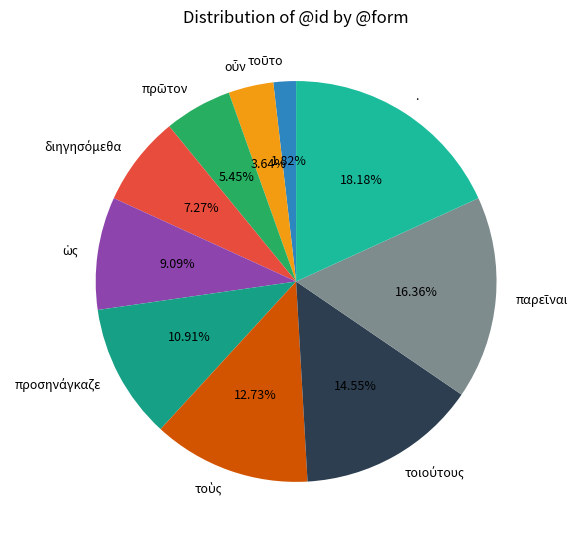

Is there any slice that represents more than half of the pie?

No